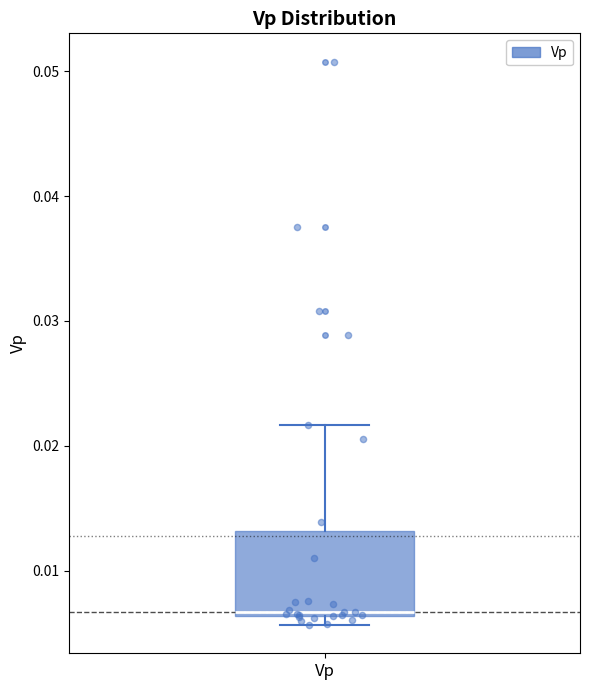

Where does the median line of the box for Vp sit on the y-axis? The values are not printed on the chart, so give them approximately, as read against the axis.

0.007